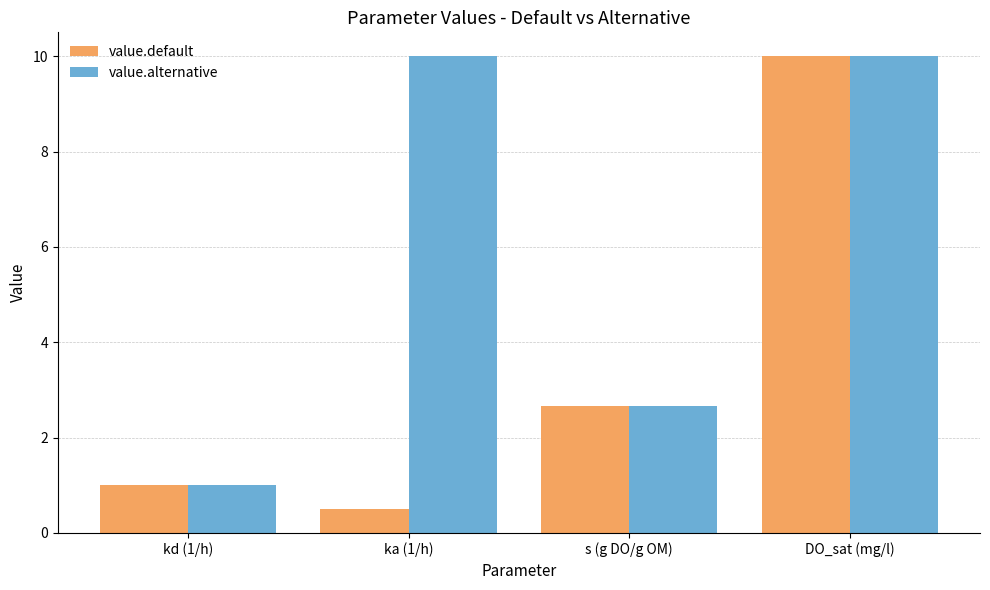

List the series in order of their overall mean, lowest first.

value.default, value.alternative